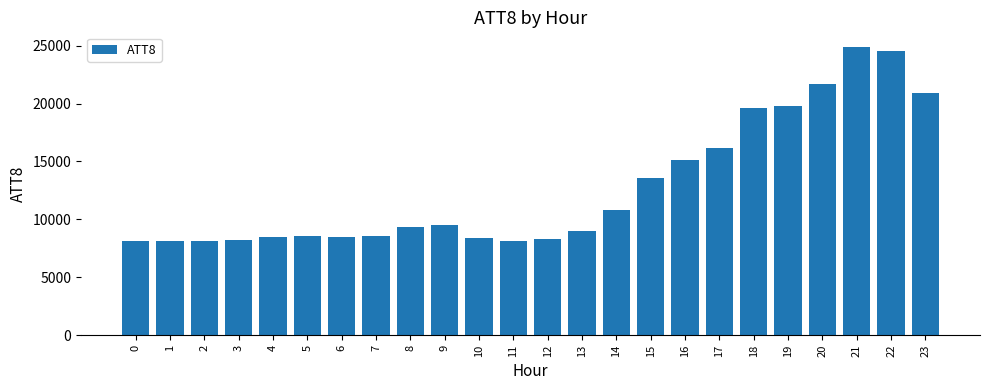

What is the maximum value shown in the chart?

24900